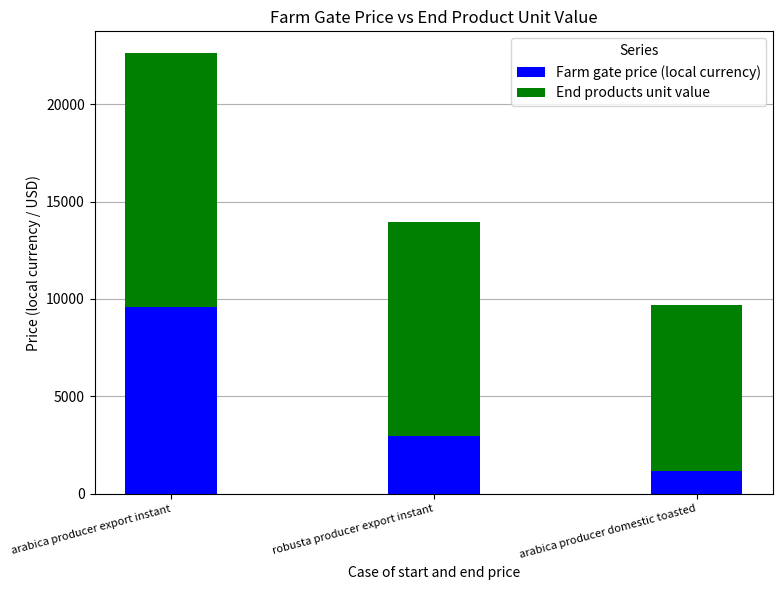

At which label is Farm gate price (local currency) closest to 5400?

robusta producer export instant